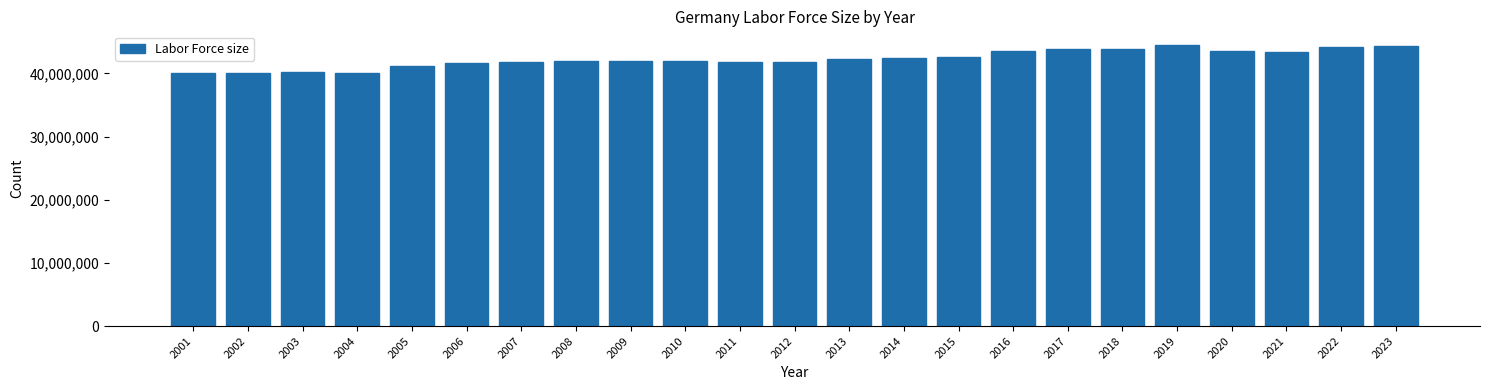

What is the value of the 14th bar from the left?

42458390